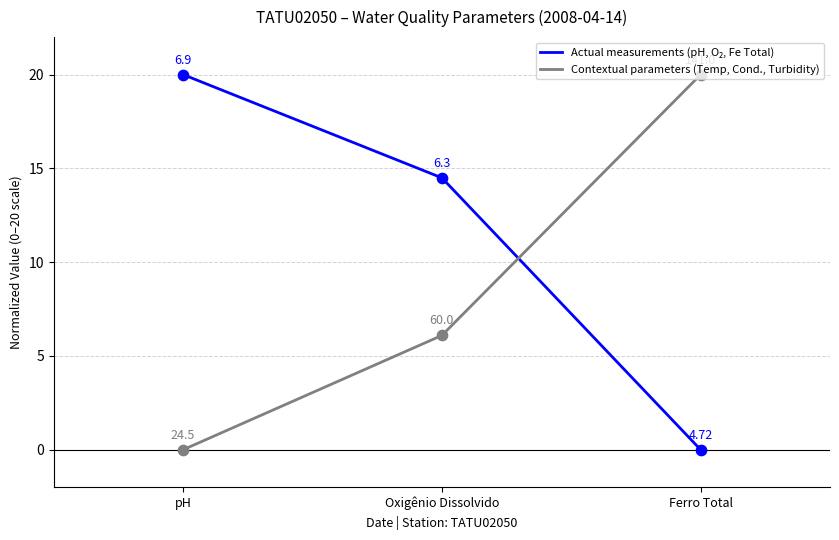

What is the total value across all series at pH?

20.0